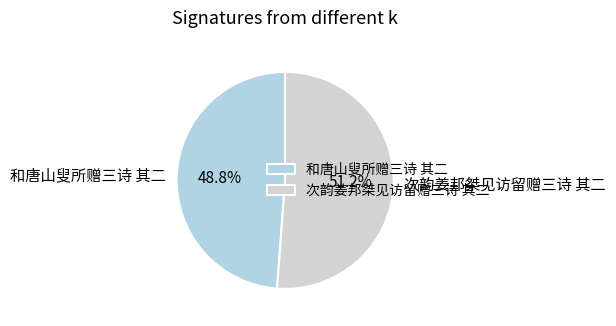

Which slice represents more than half of the pie?

次韵姜邦桀见访留赠三诗 其二